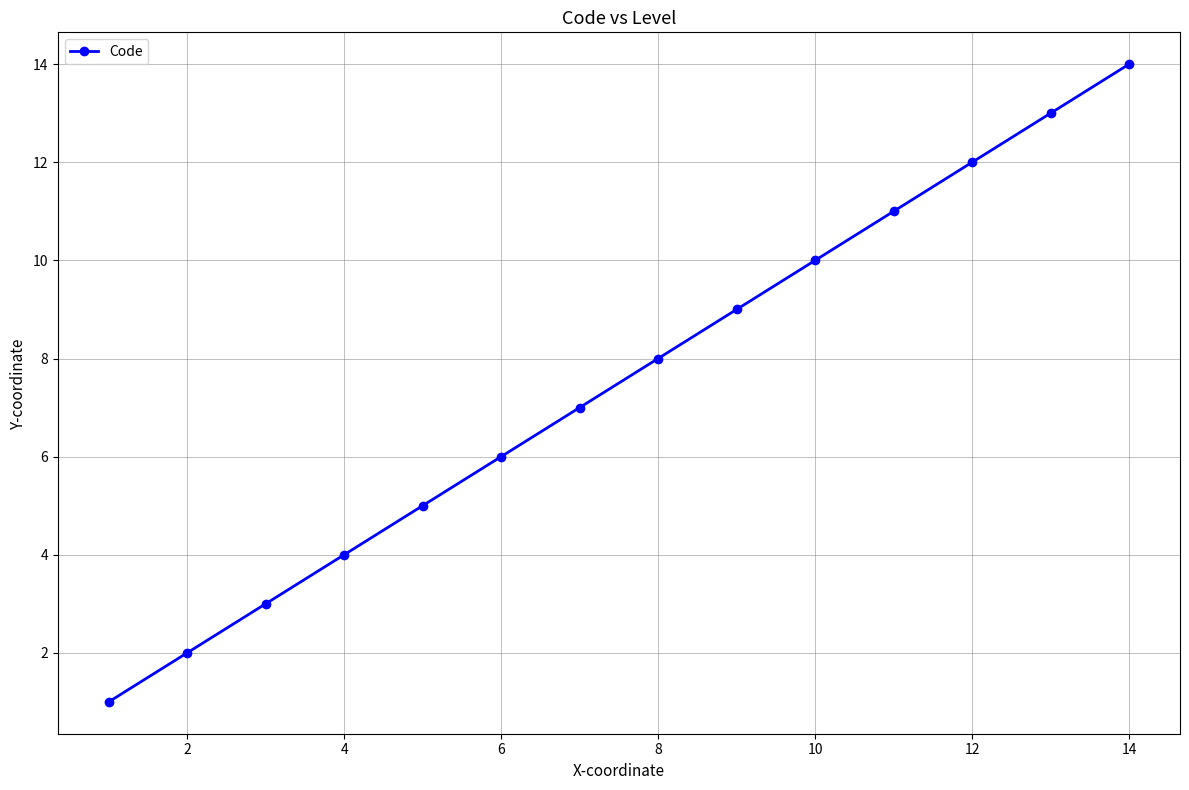

What is the difference between the maximum and minimum values?

13